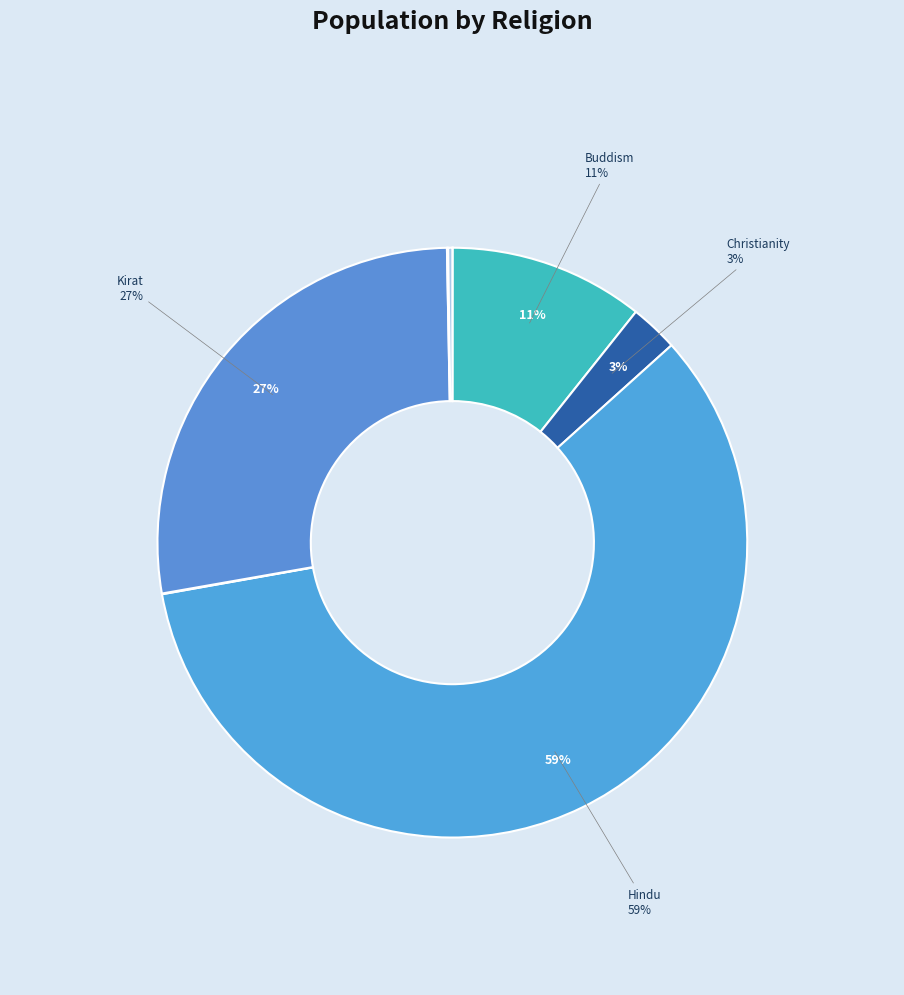

Do Buddism and Bon together represent more than half of the pie?

No